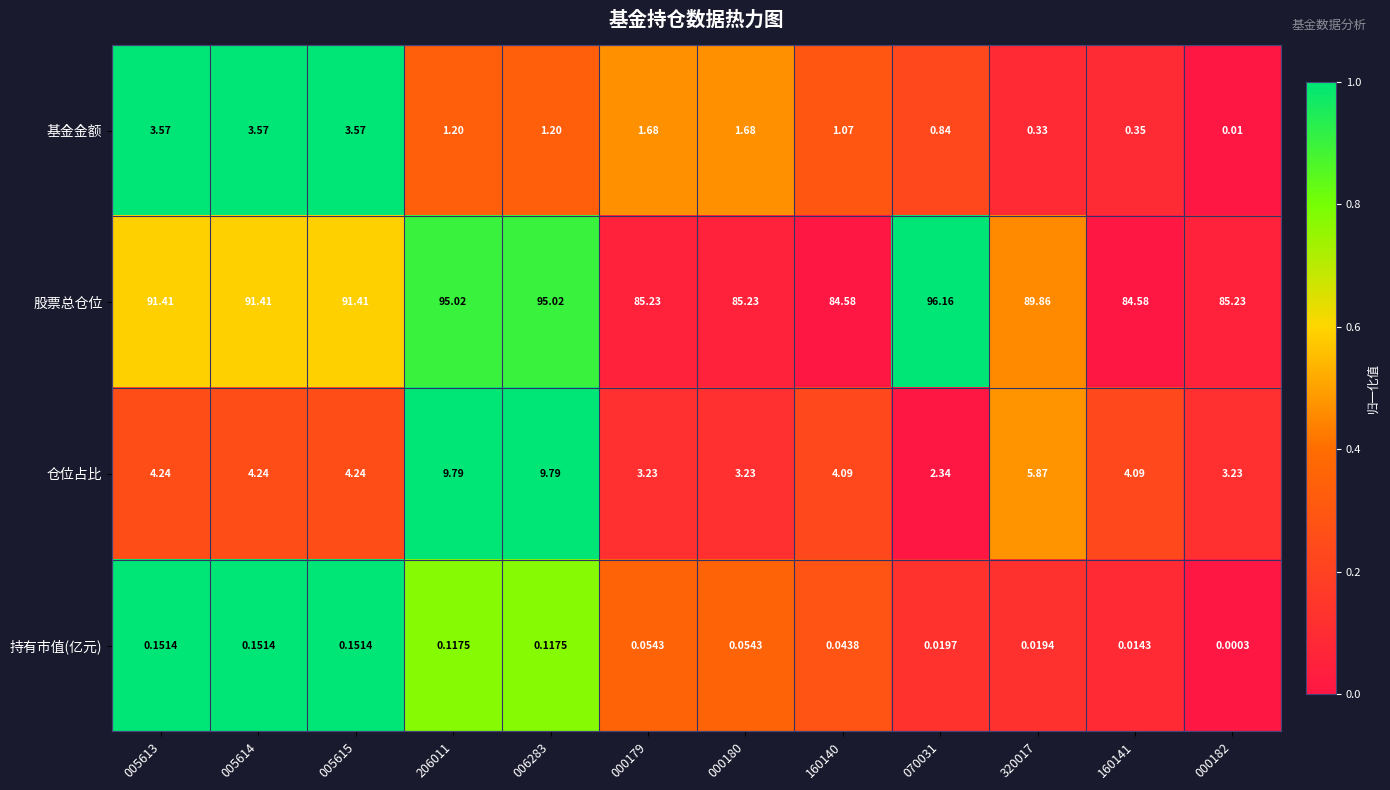

What is the spread (max minus min) of values at 005615?

91.3